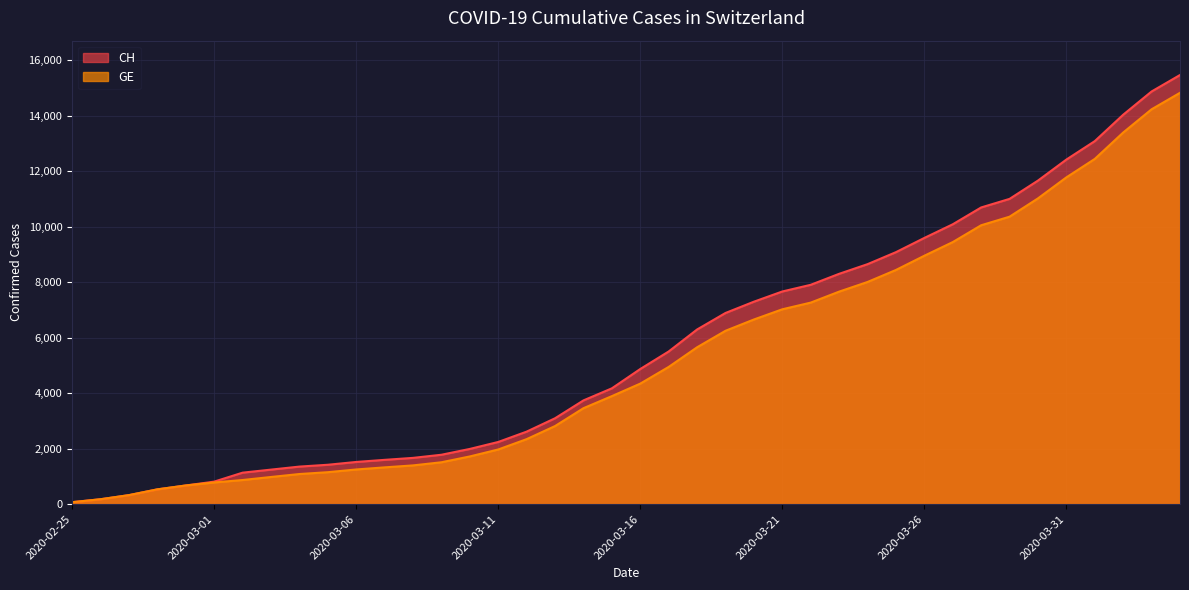

Which series has the largest range (max minus min)?

CH